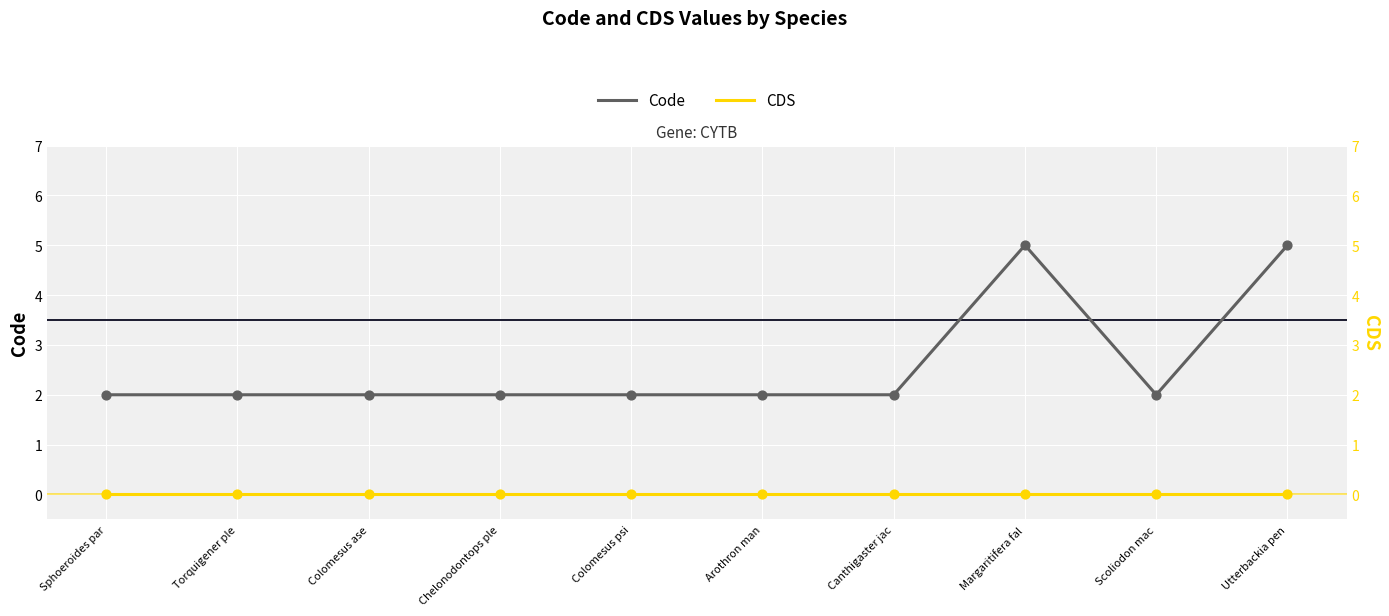

What is the total value across all series at Torquigener ple?

2